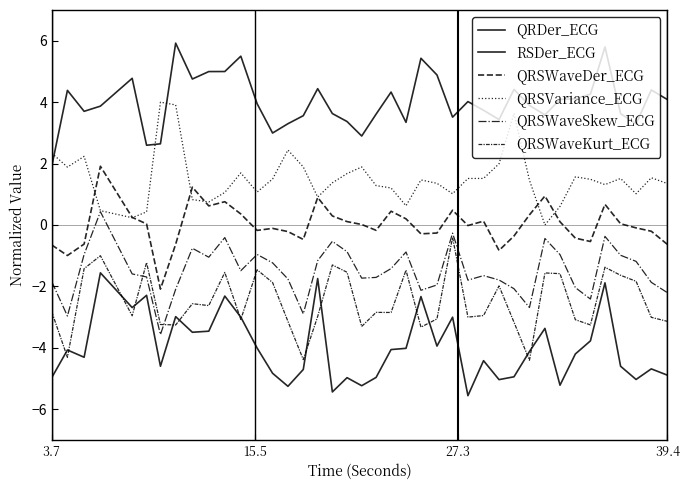

What is the difference between the second highest and minimum values in the RSDer_ECG series?

3.8